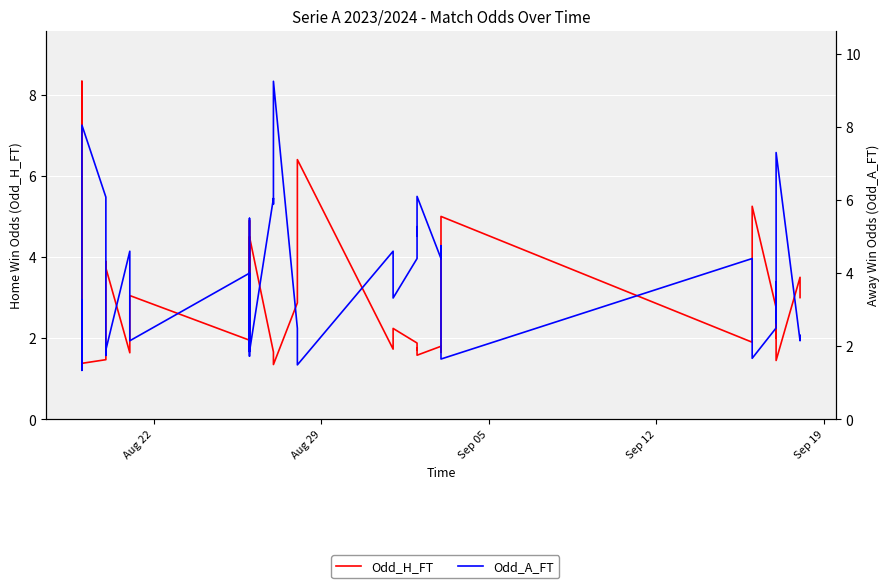

What is the label of the 2nd point from the left?

Aug 29